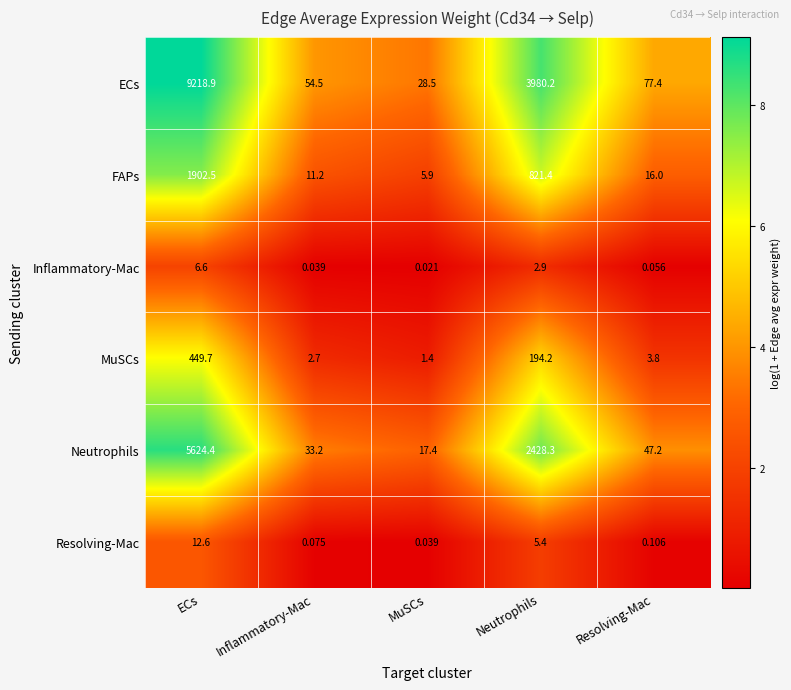

List the series in order of their peak value, lowest first.

Inflammatory-Mac, Resolving-Mac, MuSCs, FAPs, Neutrophils, ECs